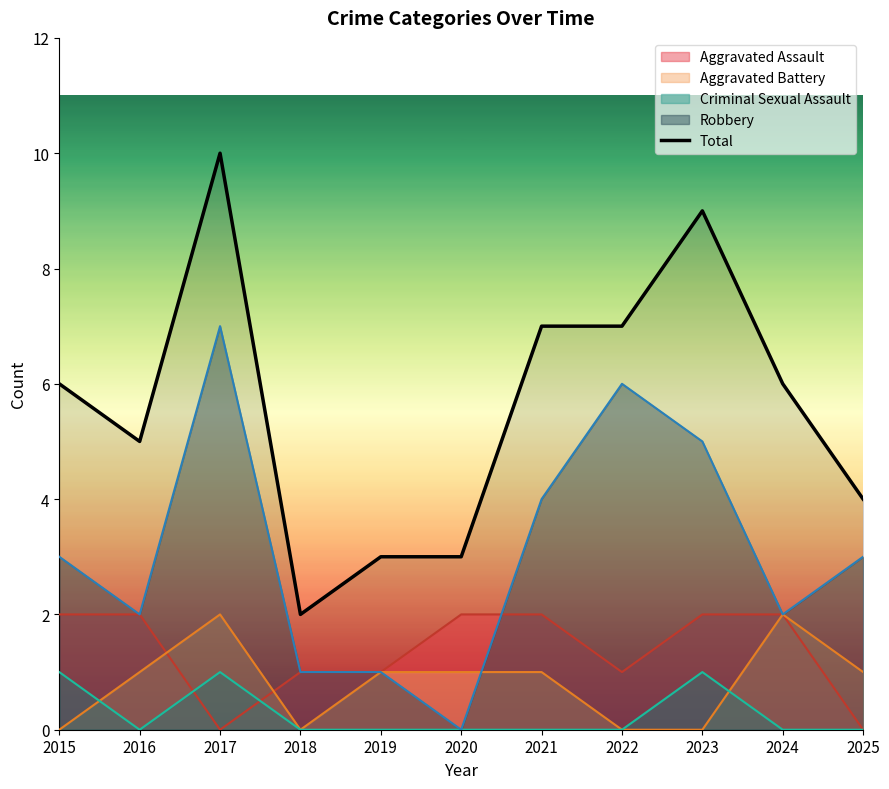

Count the number of data series in this chart.

5